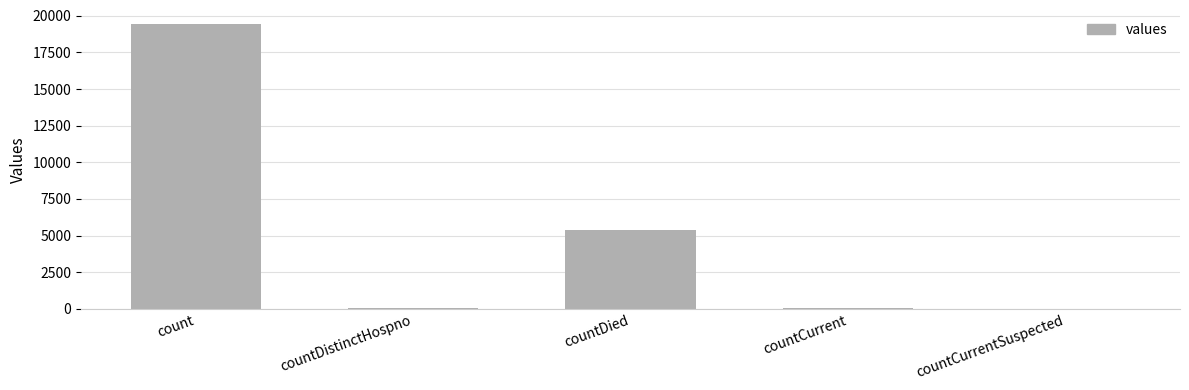

What is the sum of all values?

24875